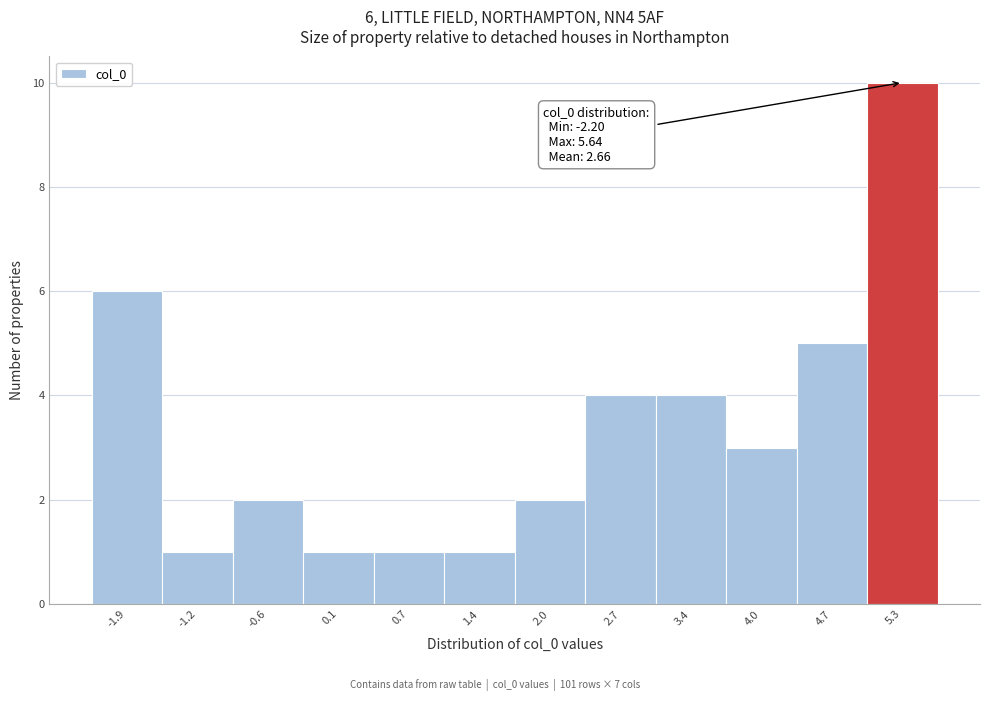

Which range on the x-axis has the tallest bar?

5.0 to 5.6